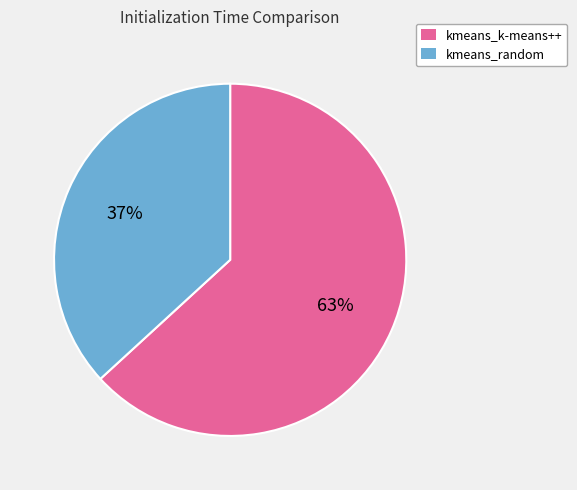

The kmeans_random slice represents 37% of the pie. True or false?

True